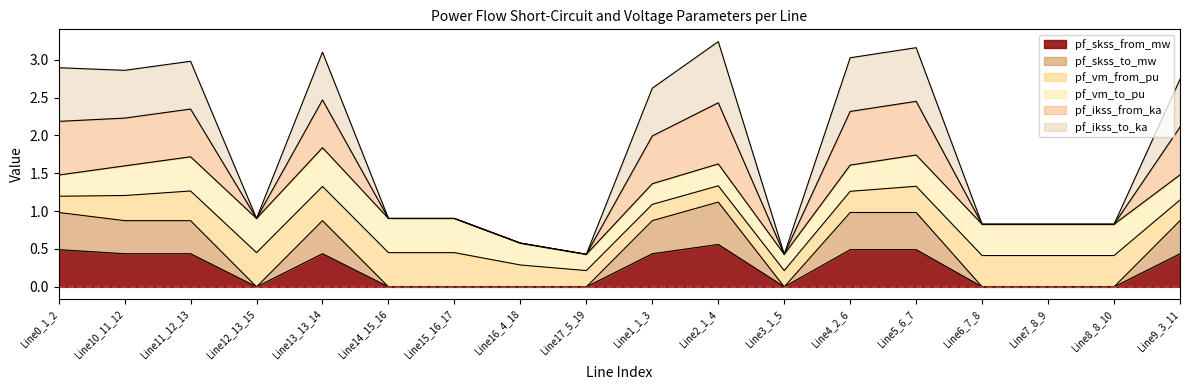

What is the label of the 10th point from the left?

Line1_1_3